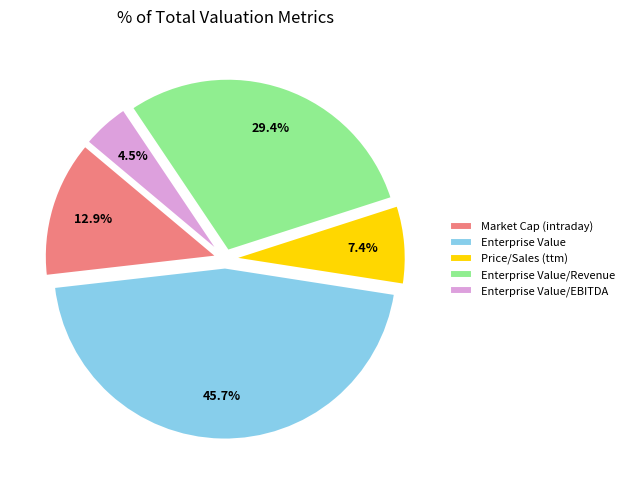

Rank the categories by value from highest to lowest.

Enterprise Value, Enterprise Value/Revenue, Market Cap (intraday), Price/Sales (ttm), Enterprise Value/EBITDA